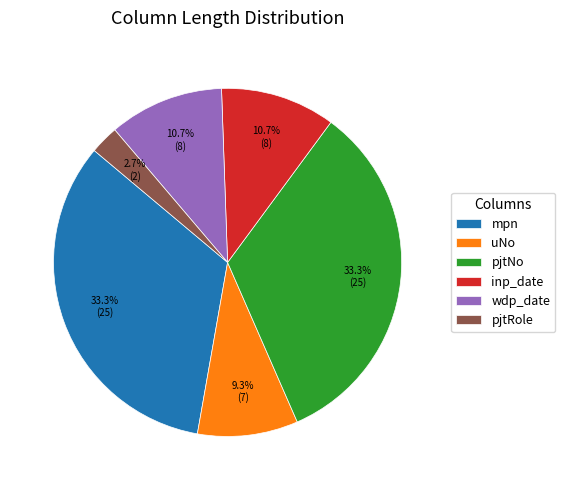

What is the smallest slice in the pie chart?

pjtRole